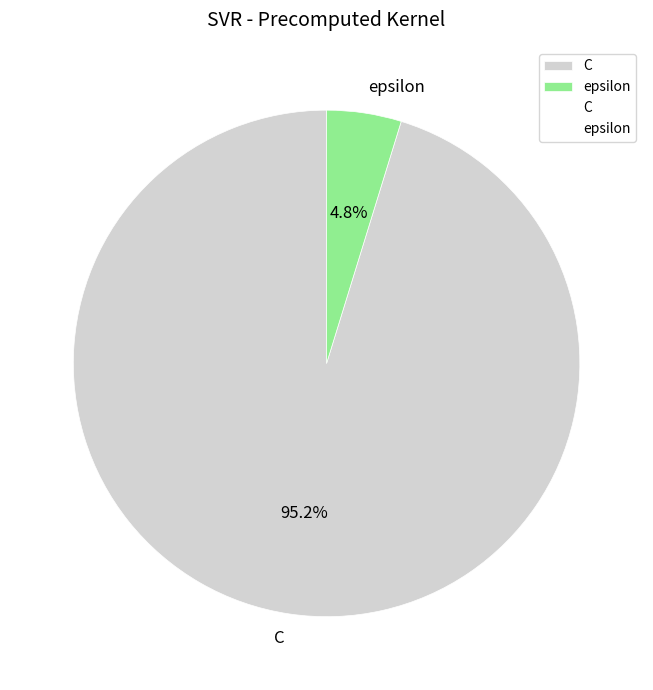

Is it true that C is 84% of the pie?

False